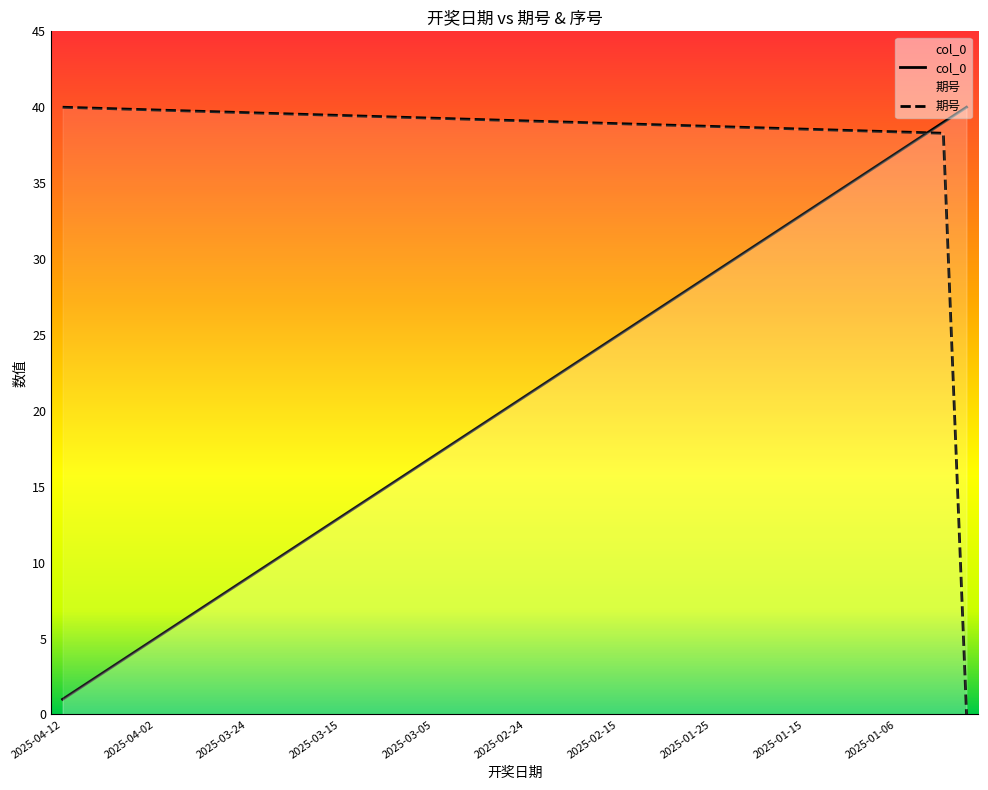

Rank the series by their average value, from highest to lowest.

期号, col_0